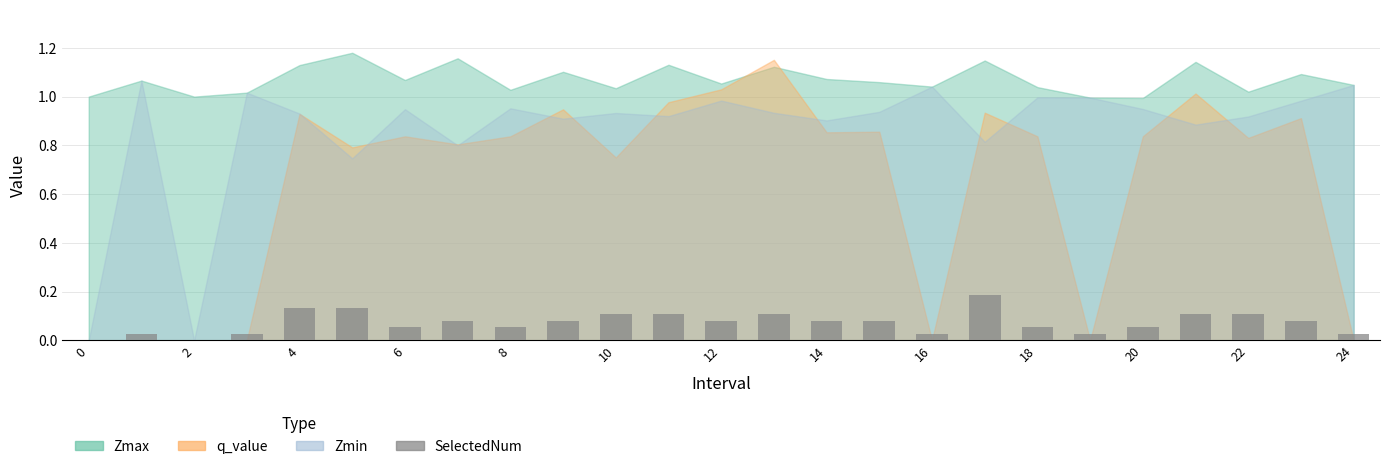

True or false: the data shows 0.0 at 20.

False